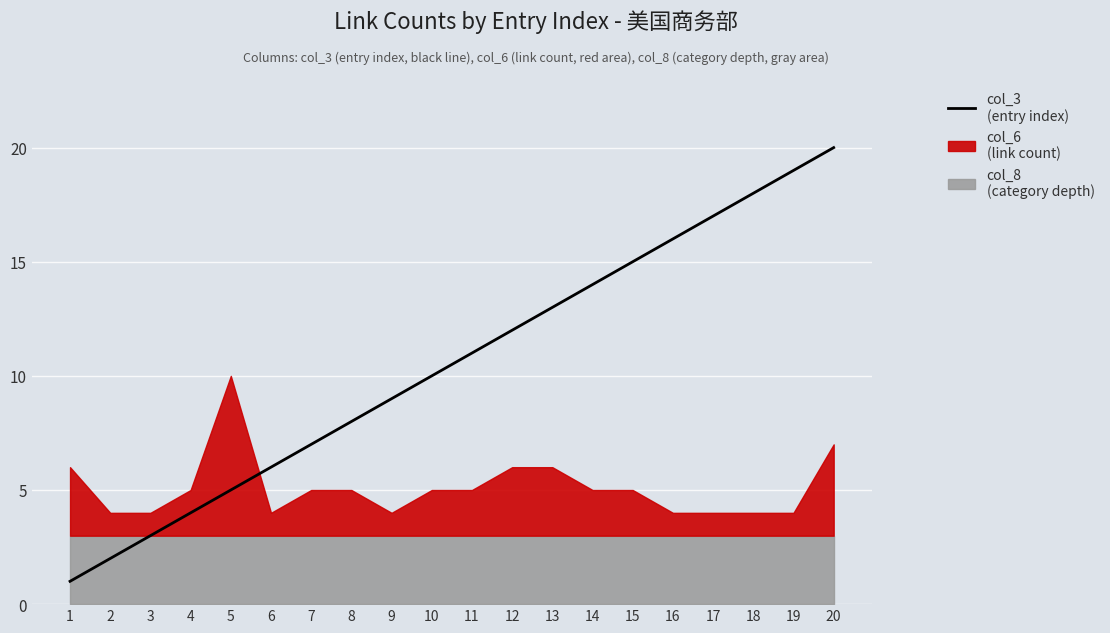

What is the difference between the maximum and minimum values?

19